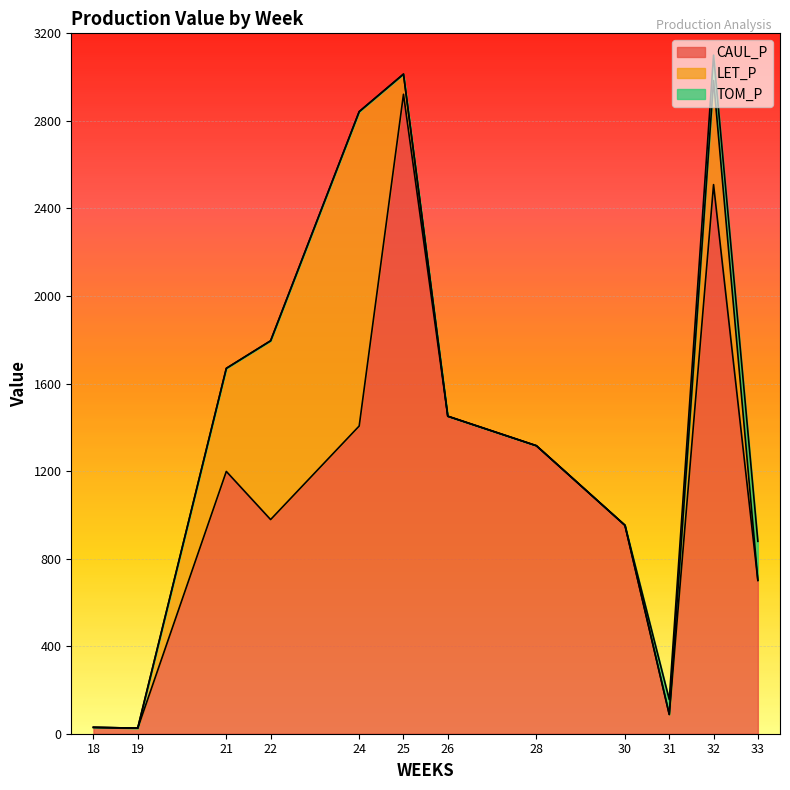

What is the total value across all series at 22?

1795.2